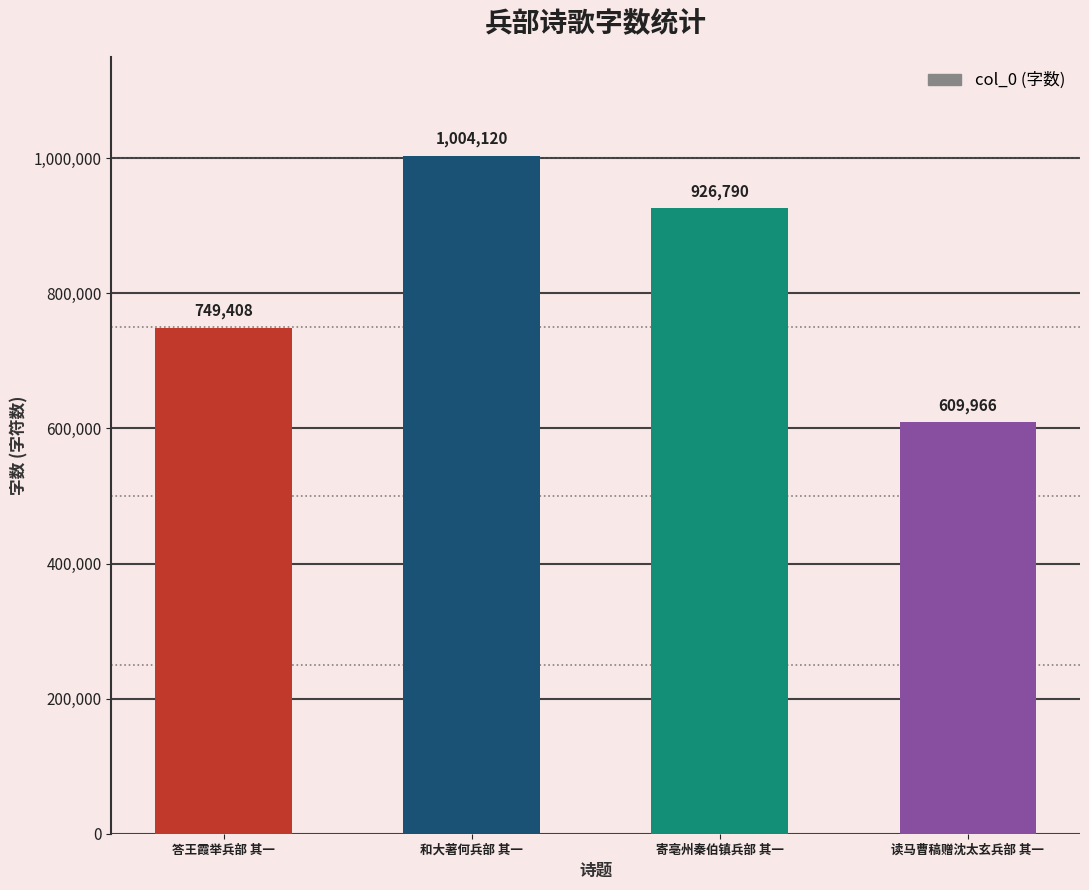

Reading left to right, what are all the values shown in this chart?

749408	1004120	926790	609966